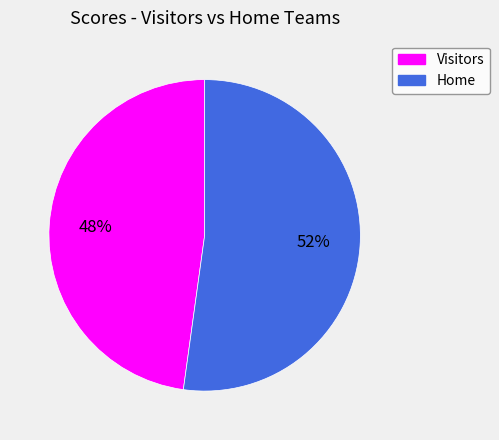

To the nearest percent, what is the average slice percentage?

50%